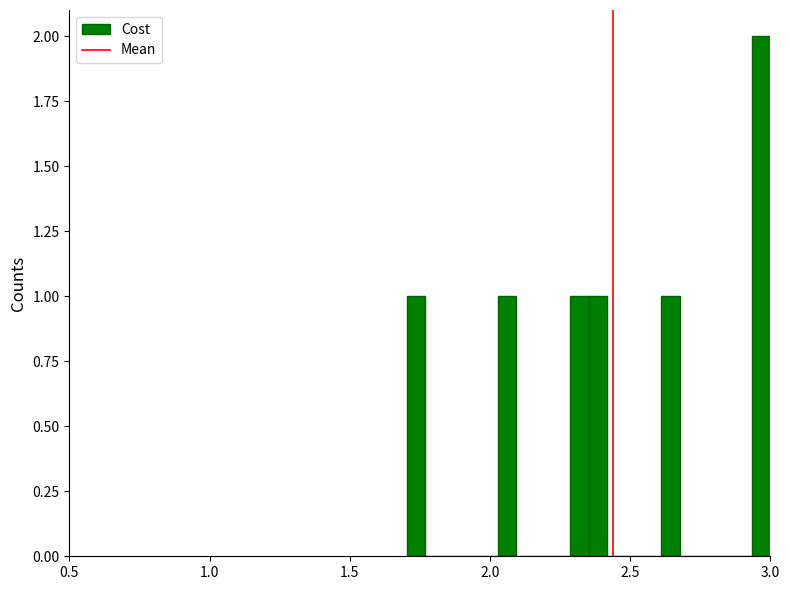

Read against the x-axis, roughly where is the centre of the tallest bar?

2.95